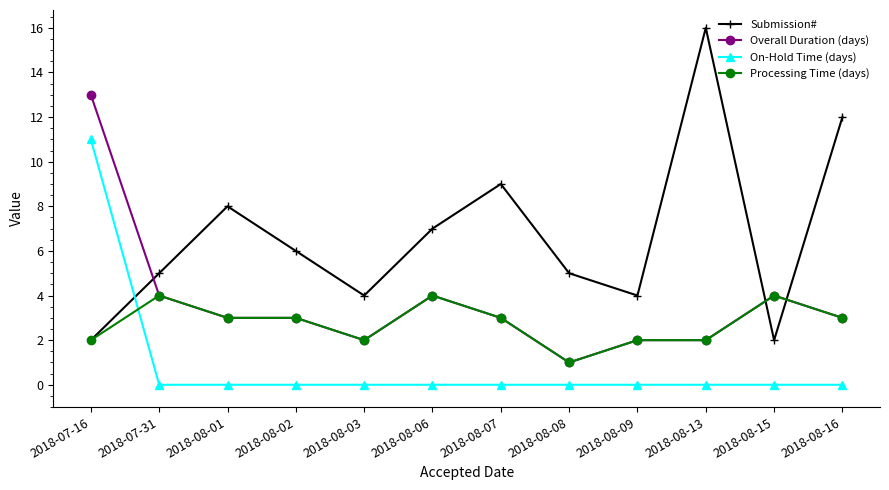

Does the chart have visible grid lines?

No